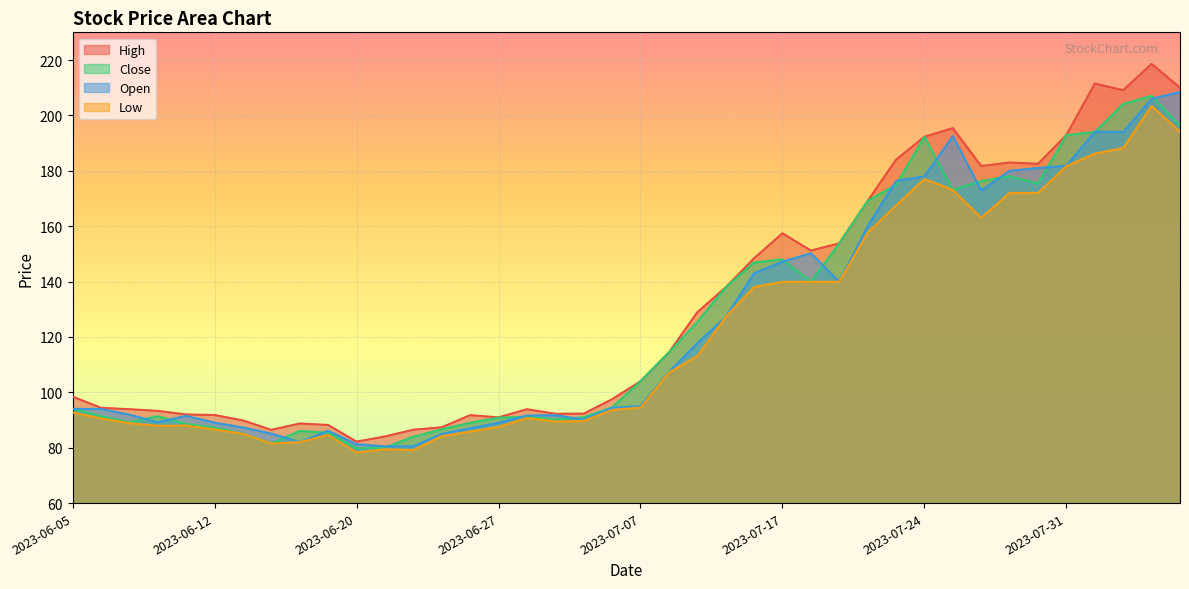

Is the value of Low at 2023-06-15 greater than the value of Close at 2023-06-20?

Yes